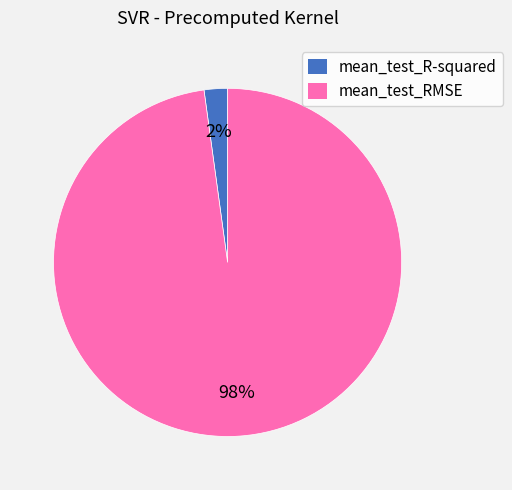

To the nearest percent, what is the combined percentage of mean_test_RMSE and mean_test_R-squared?

100%